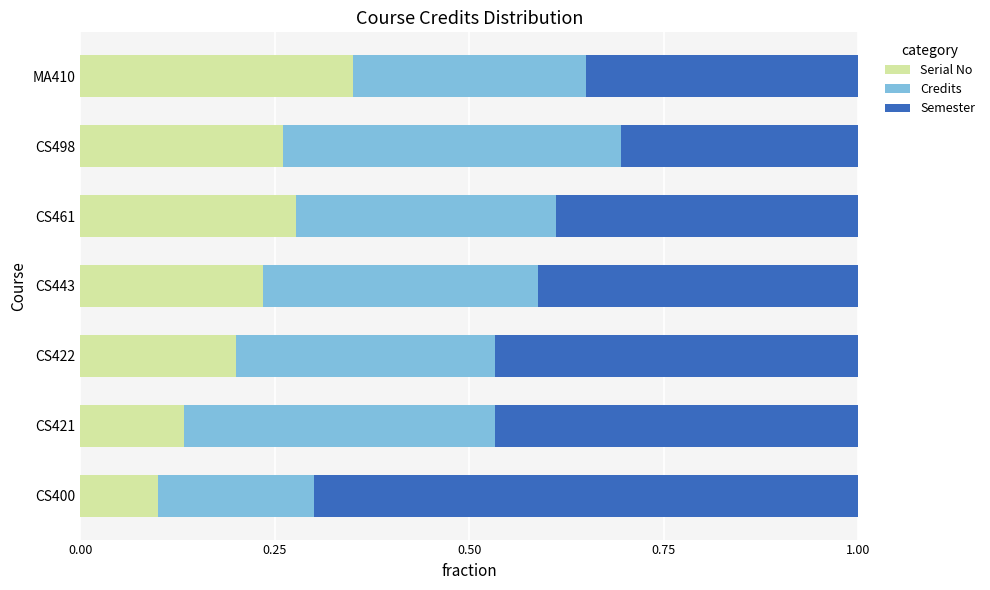

At which label does Serial No reach its minimum?

CS400